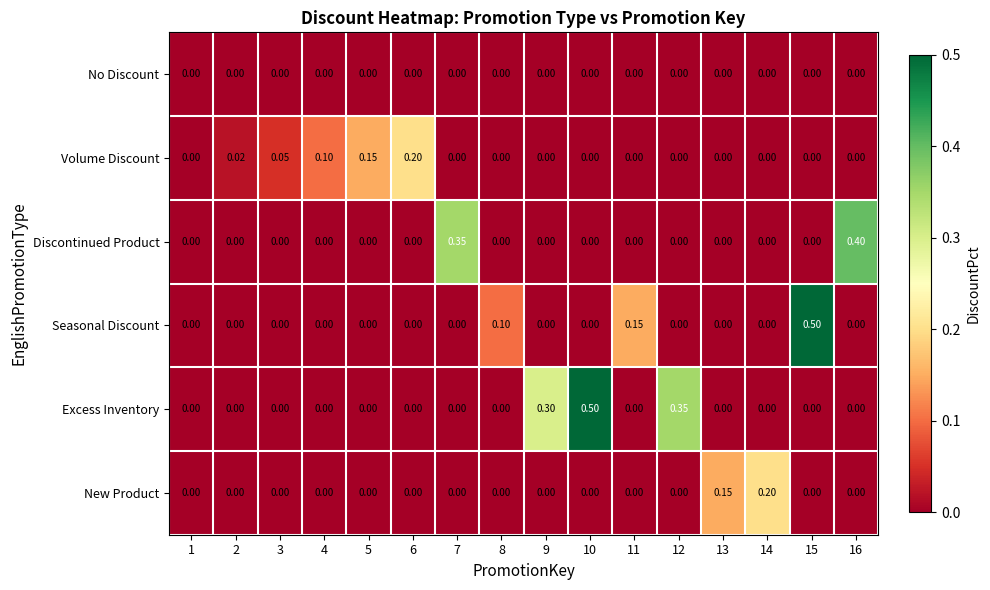

Which series changed the most between 13 and 14?

New Product